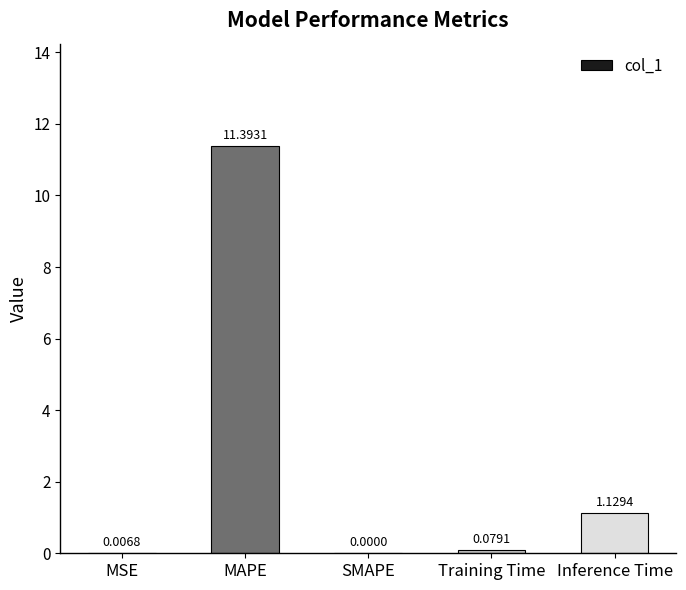

How many positive values are there?

4